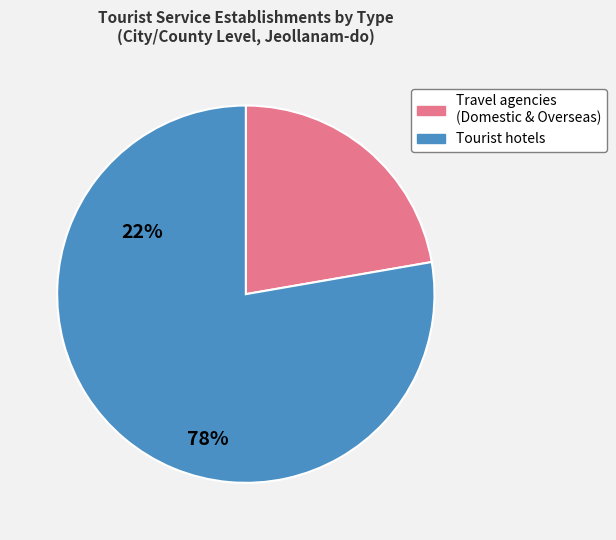

Is it true that Travel agencies (Domestic & Overseas) is 22% of the pie?

True